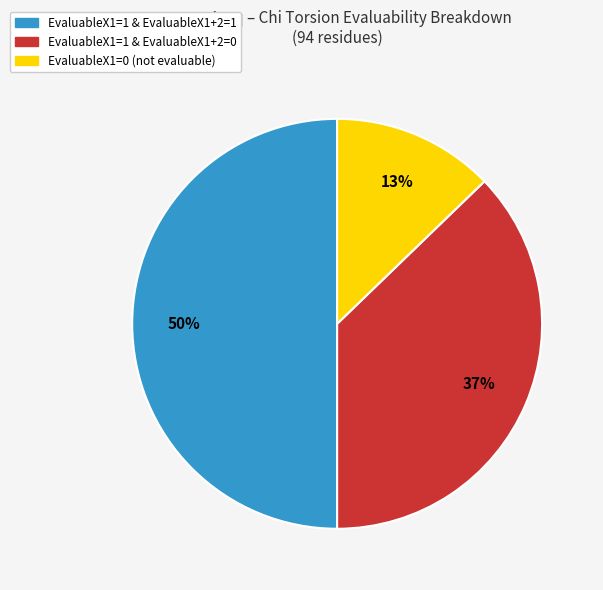

To the nearest percent, what is the difference between the largest and smallest slice percentages?

37%